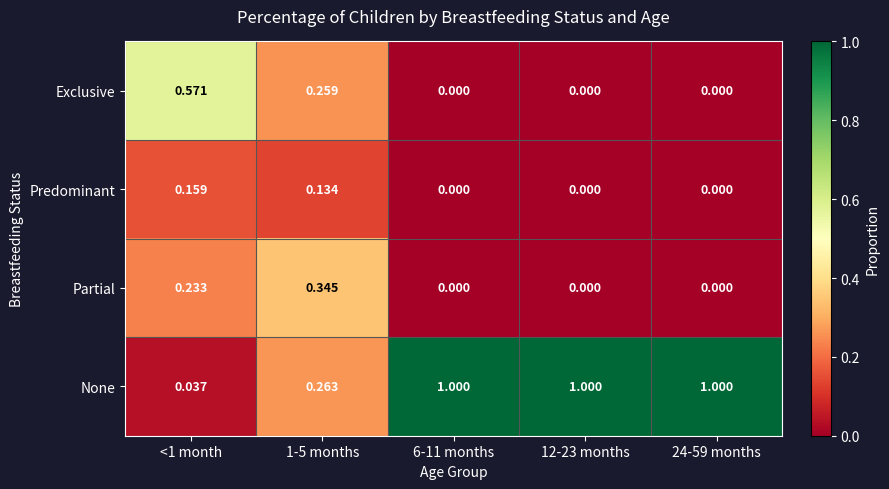

Count the number of categories in the chart.

5